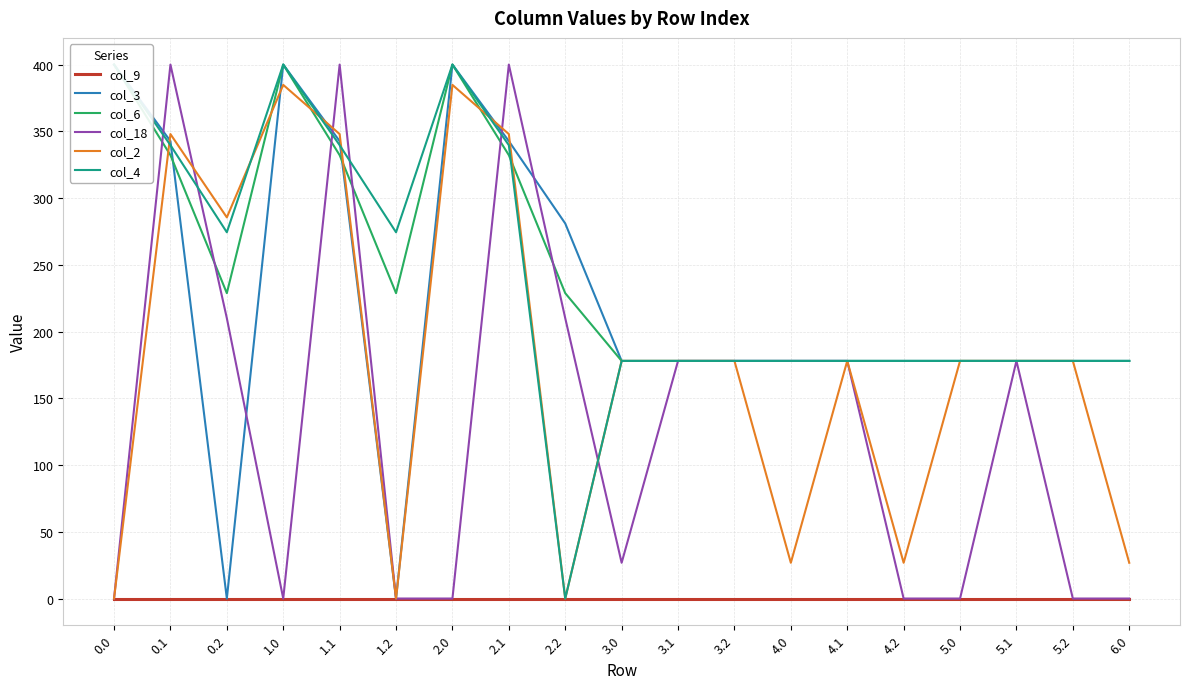

Rank the categories by col_9 value from lowest to highest.

0.0, 0.1, 0.2, 1.0, 1.1, 1.2, 2.0, 2.1, 2.2, 3.0, 3.1, 3.2, 4.0, 4.1, 4.2, 5.0, 5.1, 5.2, 6.0